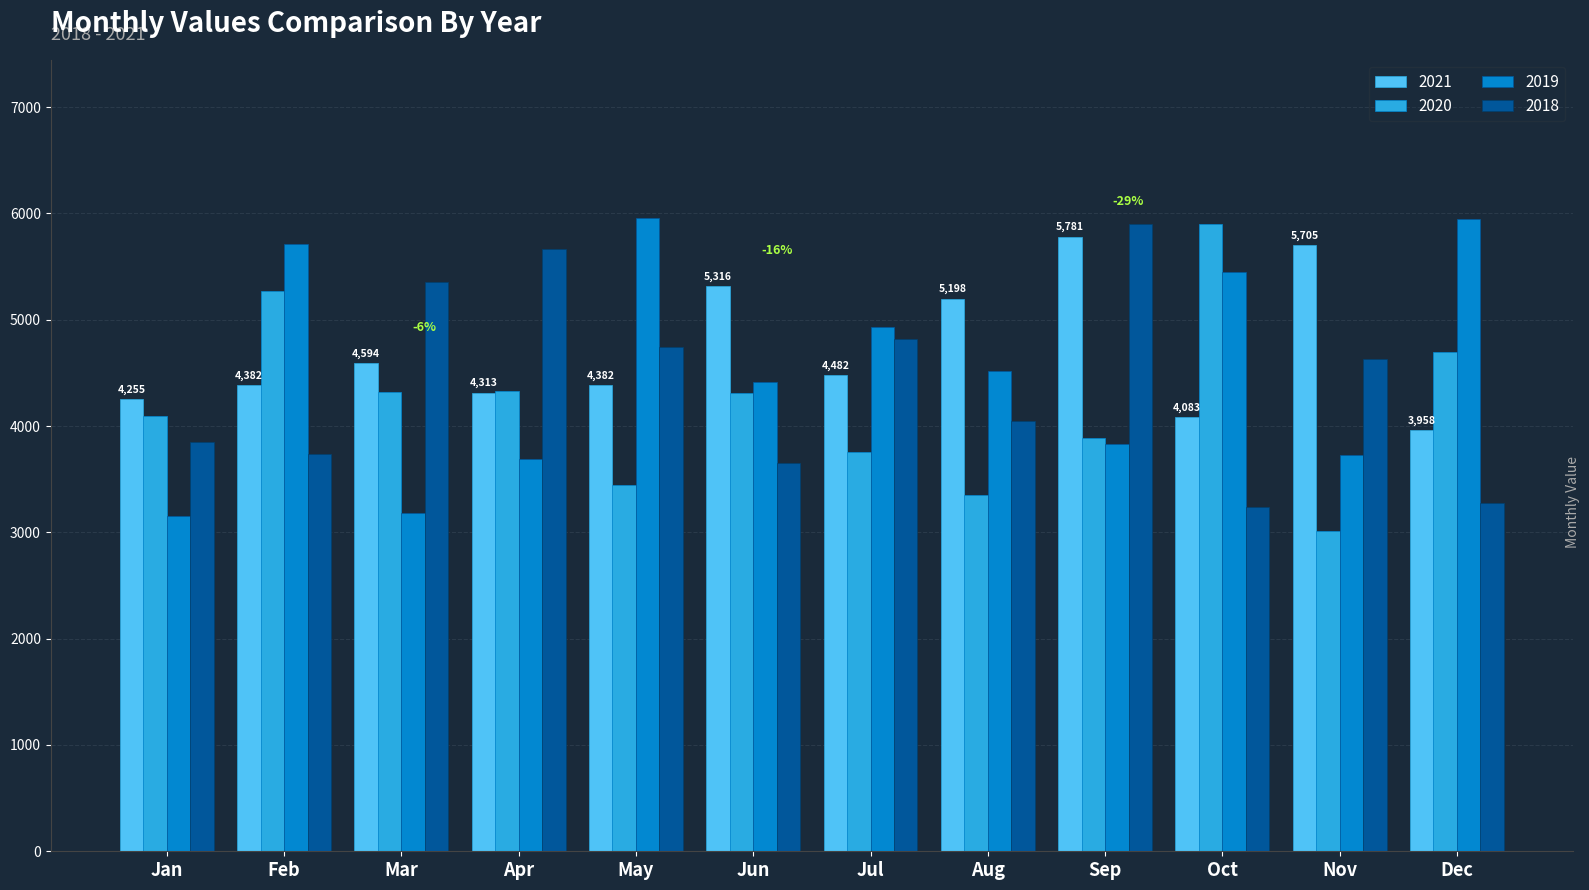

True or false: 2018 has a value of 5663 at Apr.

True